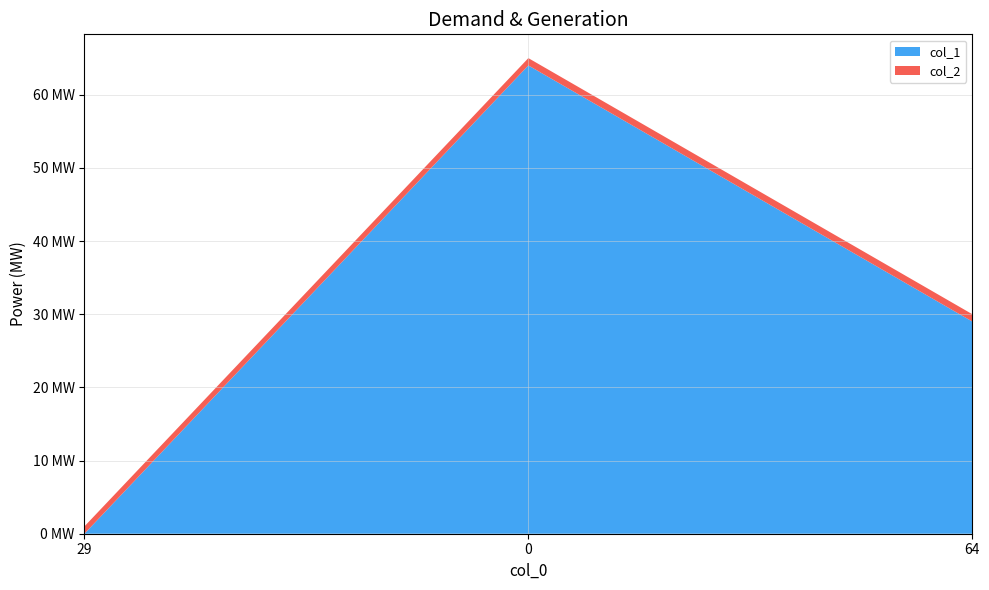

Reading right to left, extract all data points from this chart.

col_1: 29	64	0
col_2: 1	1	1